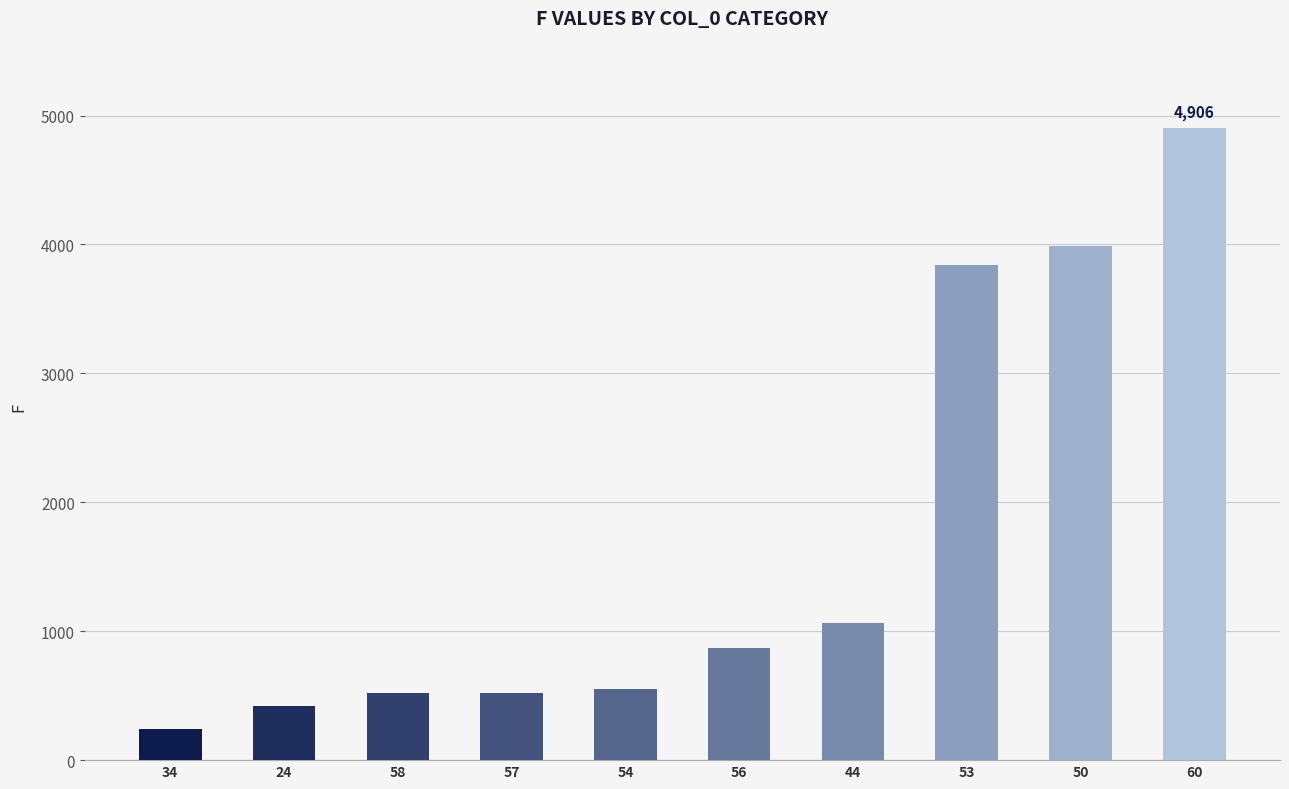

What value does the data have at 24, to the nearest 10?

420